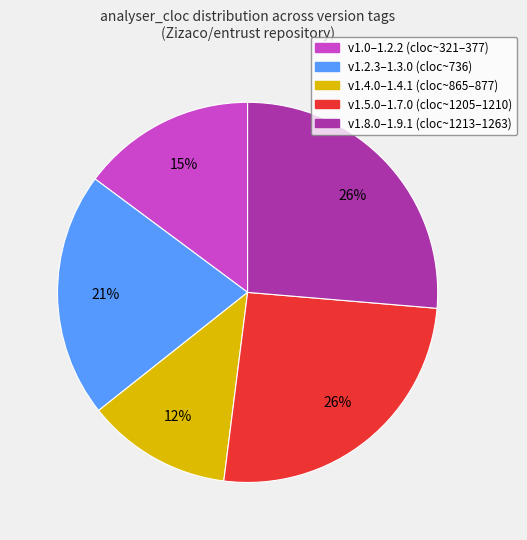

To the nearest percent, what is the difference between the largest and smallest slice percentages?

14%